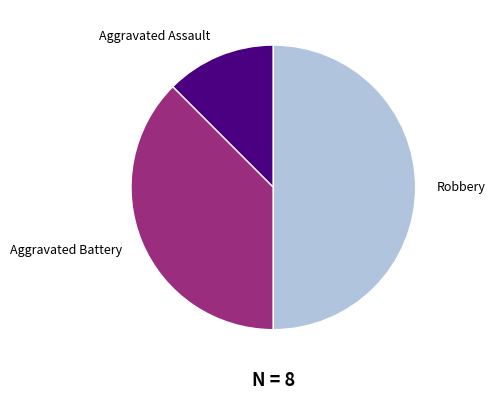

Which has a higher value, Aggravated Assault or Robbery?

Robbery